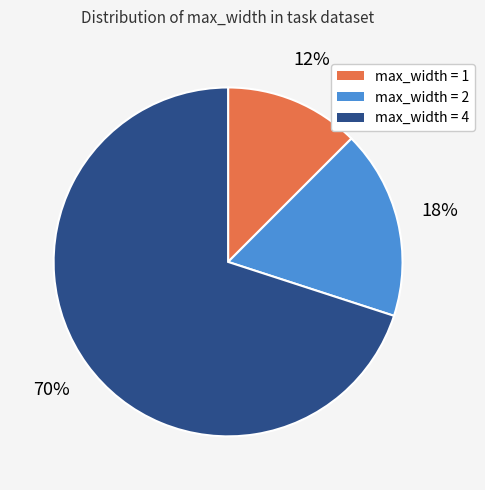

To the nearest percent, what percentage of the pie is max_width = 2?

17%